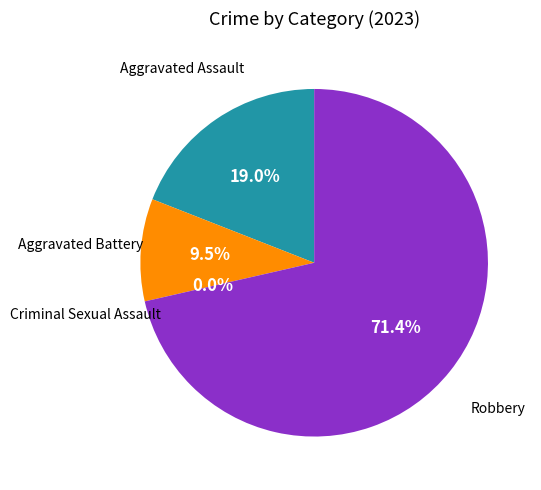

What percentage is NOT represented by Aggravated Assault?

81.0%